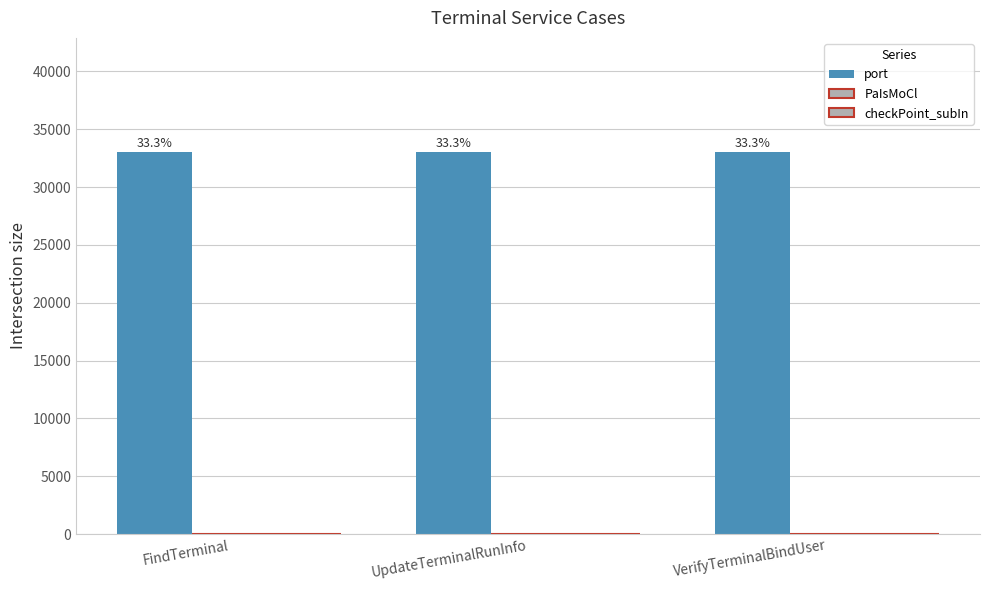

At which label is checkPoint_subIn closest to 0?

FindTerminal